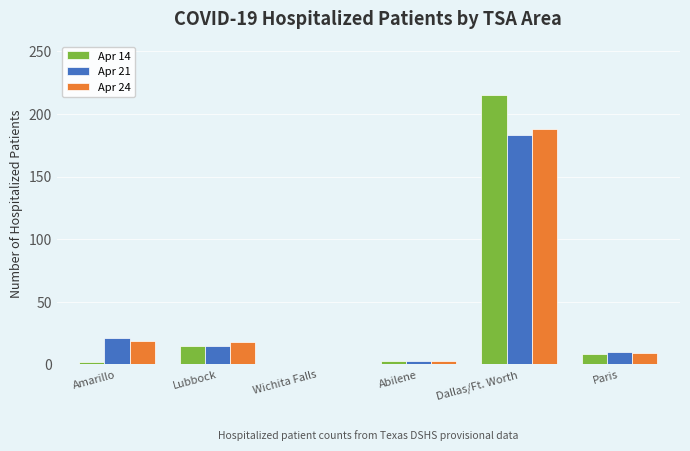

Which category has the highest value in the Apr 21 series?

Dallas/Ft. Worth